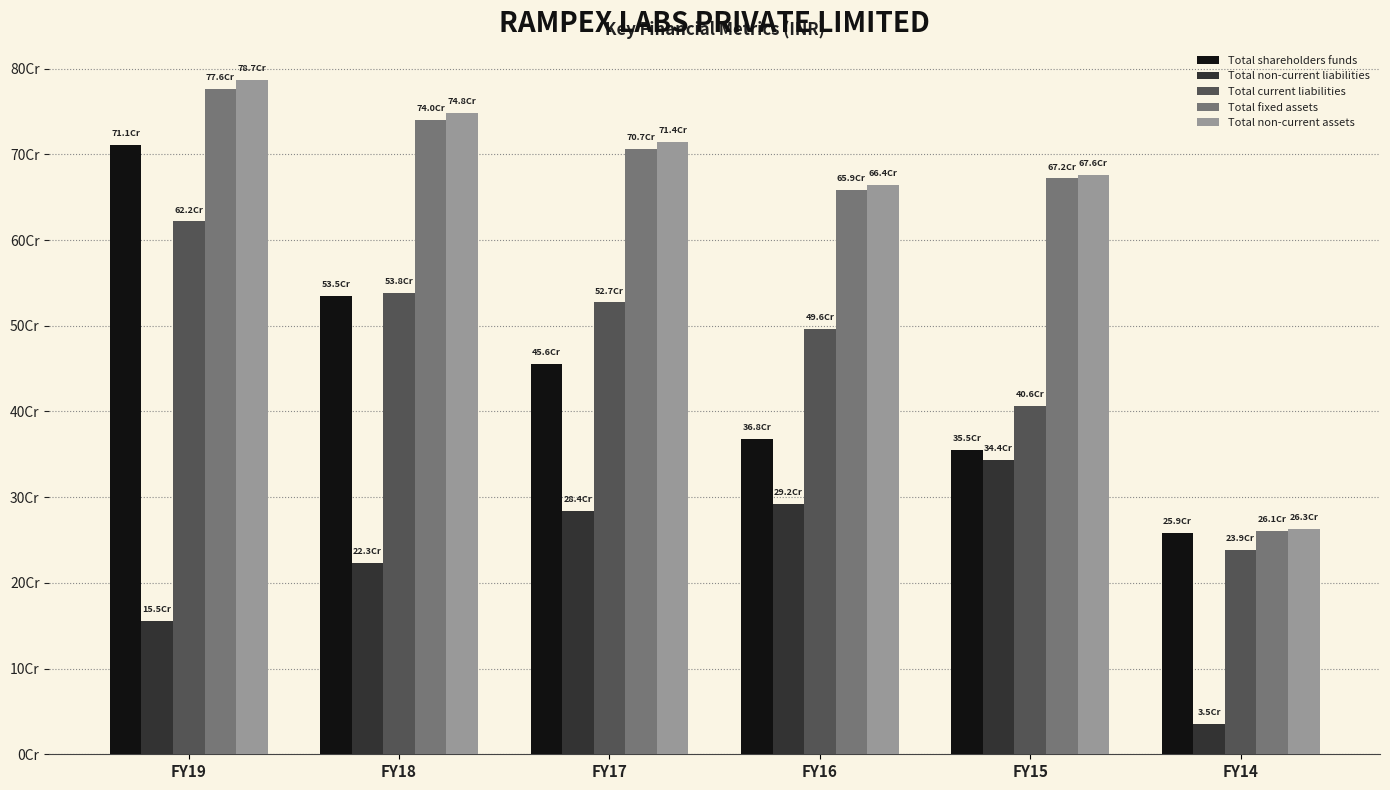

Which series has the widest spread of values?

Total non-current assets